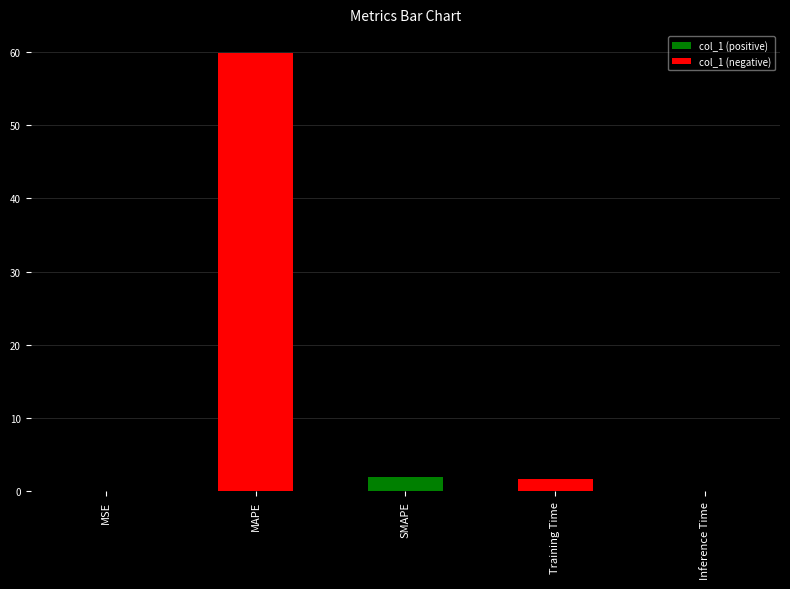

List the labels in order of value, largest first.

MAPE, SMAPE, Training Time, Inference Time, MSE